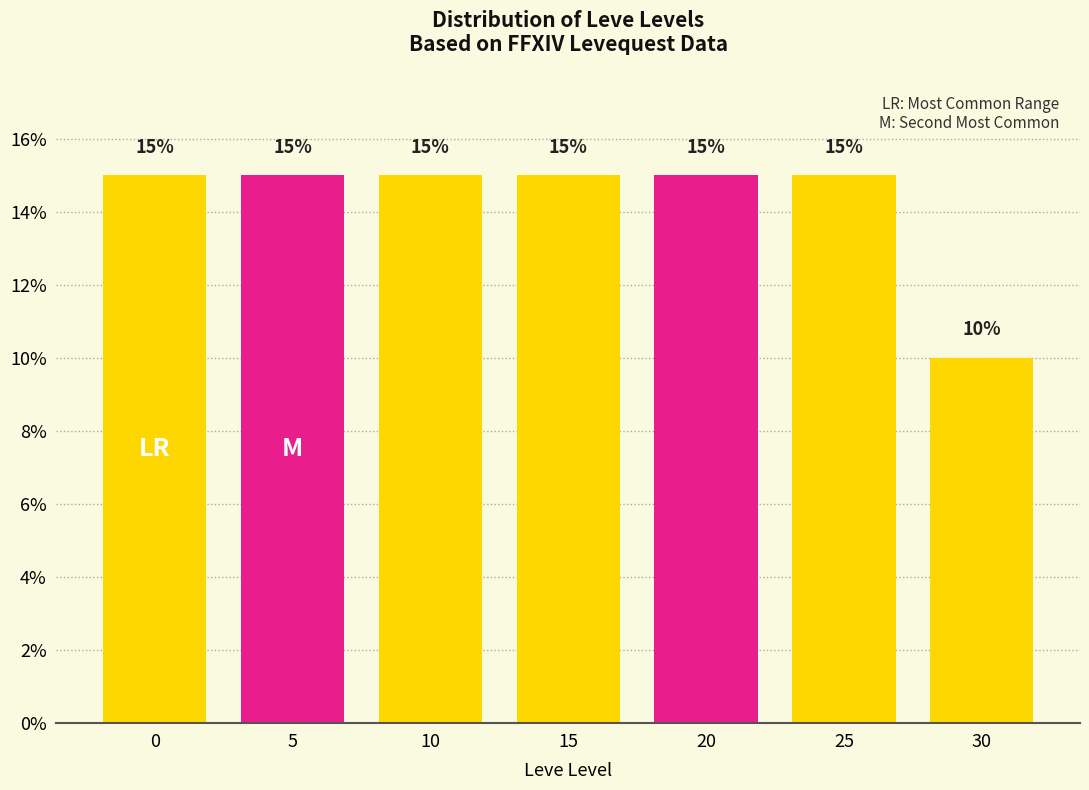

Reading left to right, transcribe all the data shown in this chart.

0=15	5=15	10=15	15=15	20=15	25=15	30=10